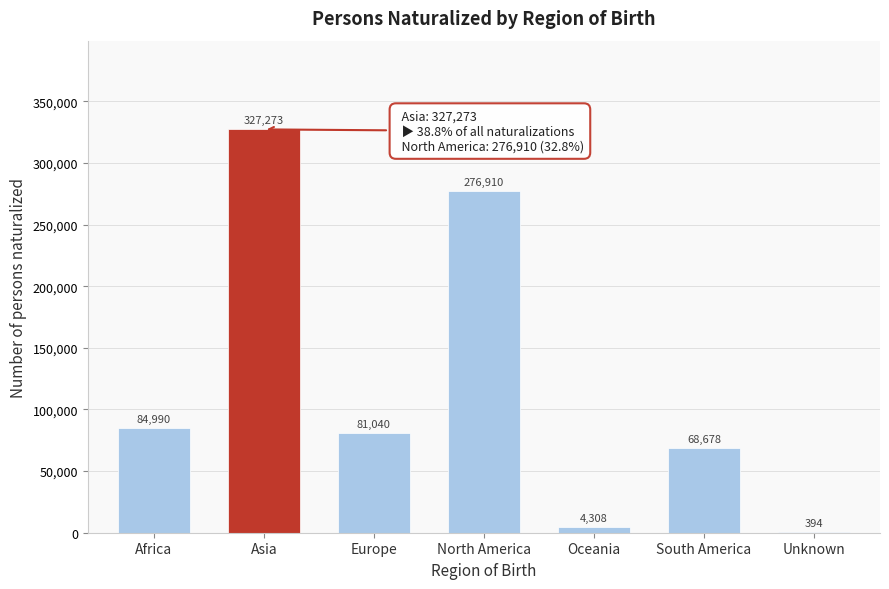

Reading left to right, what are all the values shown in this chart?

Africa=84990	Asia=327273	Europe=81040	North America=276910	Oceania=4308	South America=68678	Unknown=394